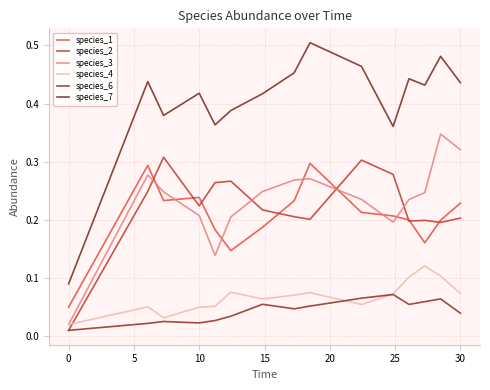

Is this an area chart (filled region under the line)?

No